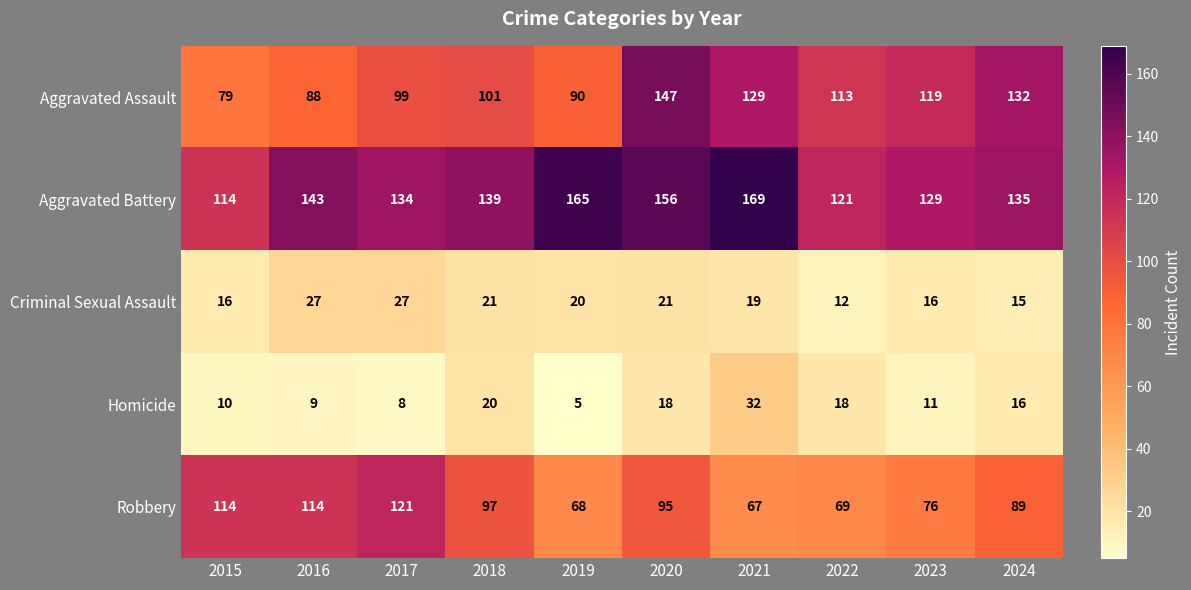

Is it true that Aggravated Battery equals 169 at 2021?

True